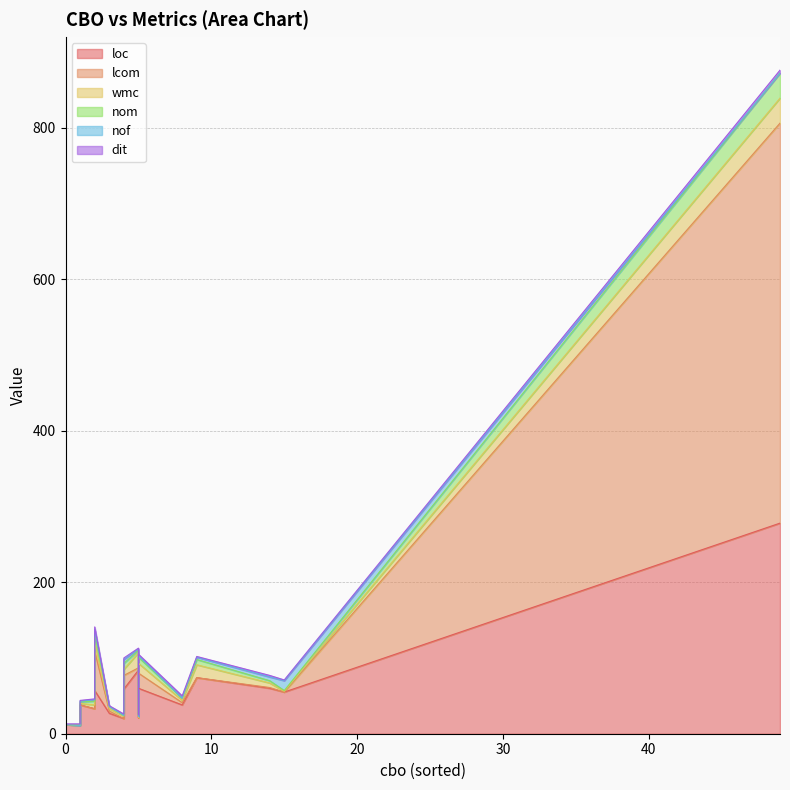

Does the chart have visible grid lines?

Yes